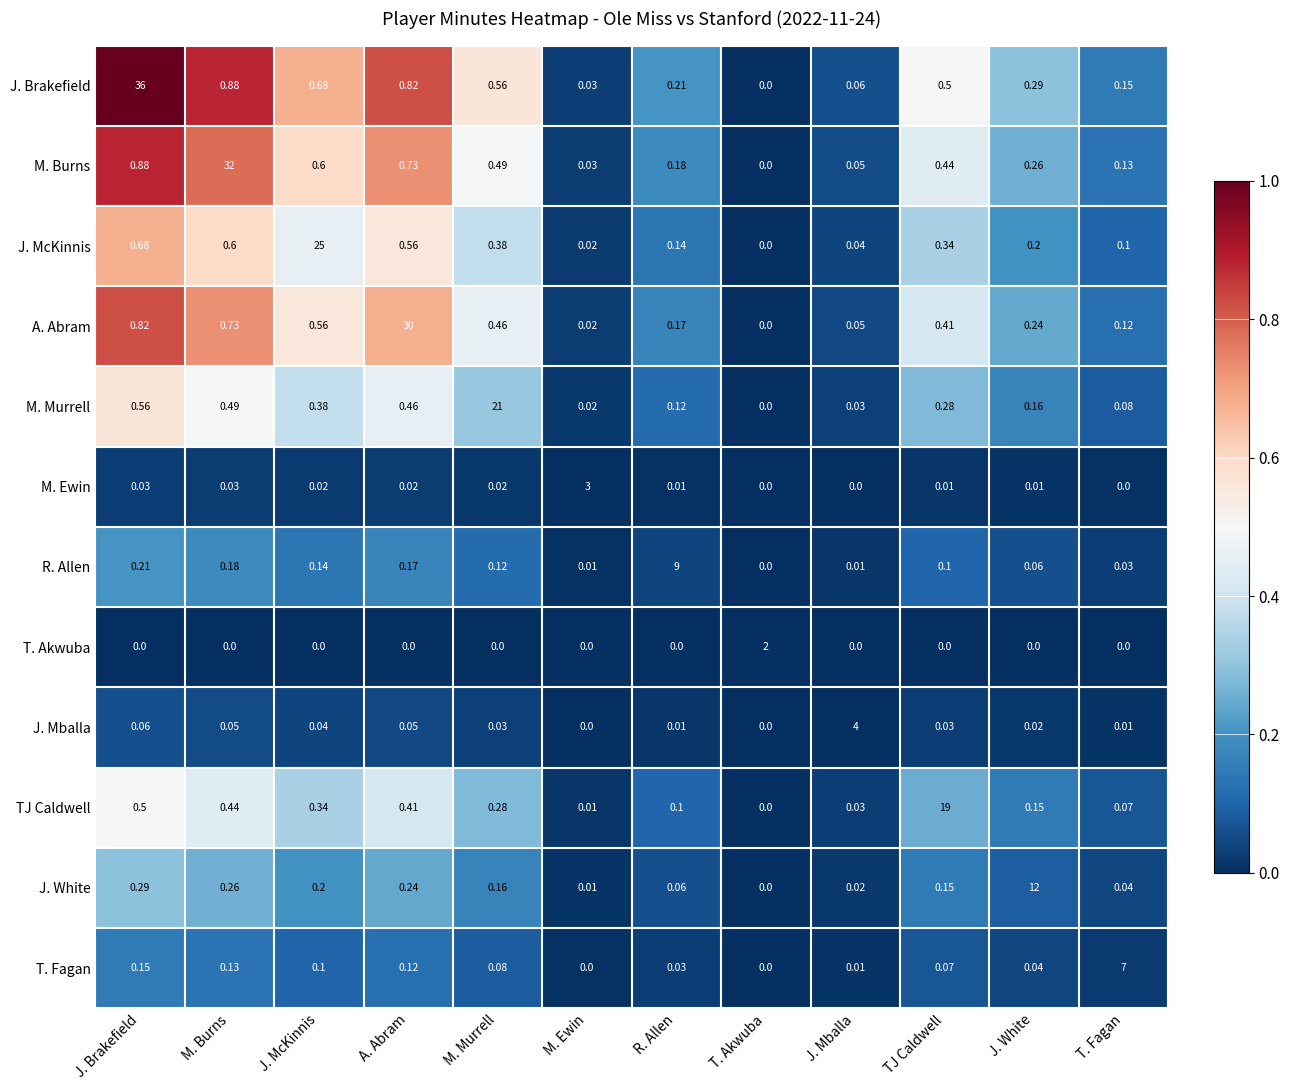

List the series in order of their peak value, highest first.

J. Brakefield, M. Burns, A. Abram, J. McKinnis, M. Murrell, TJ Caldwell, J. White, R. Allen, T. Fagan, J. Mballa, M. Ewin, T. Akwuba